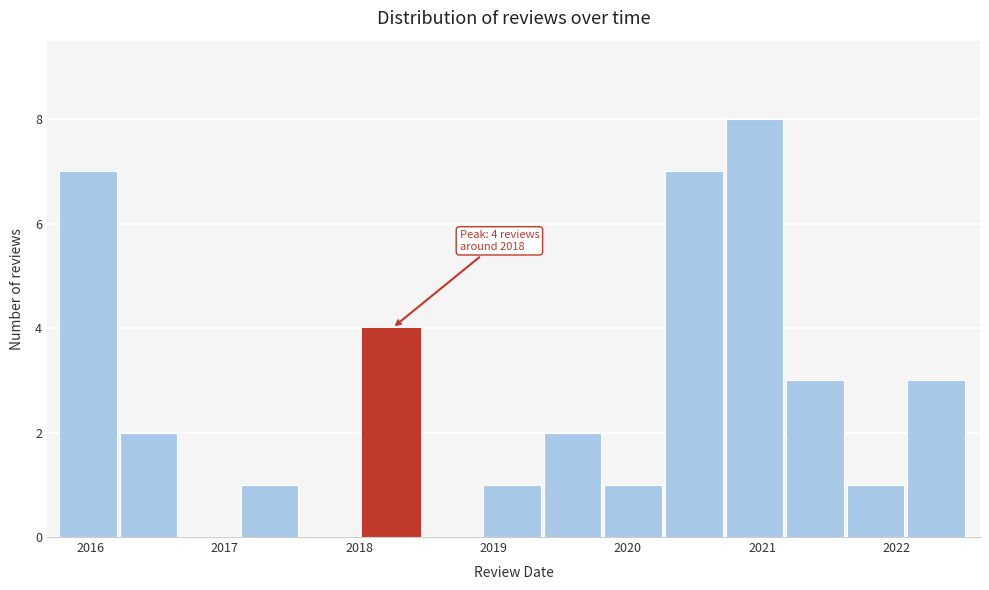

Which range on the x-axis has the tallest bar?

2020.7 to 2021.2